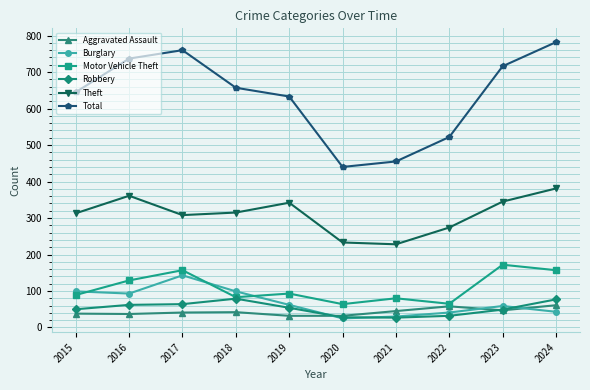

Read the Burglary value at 2019.

62